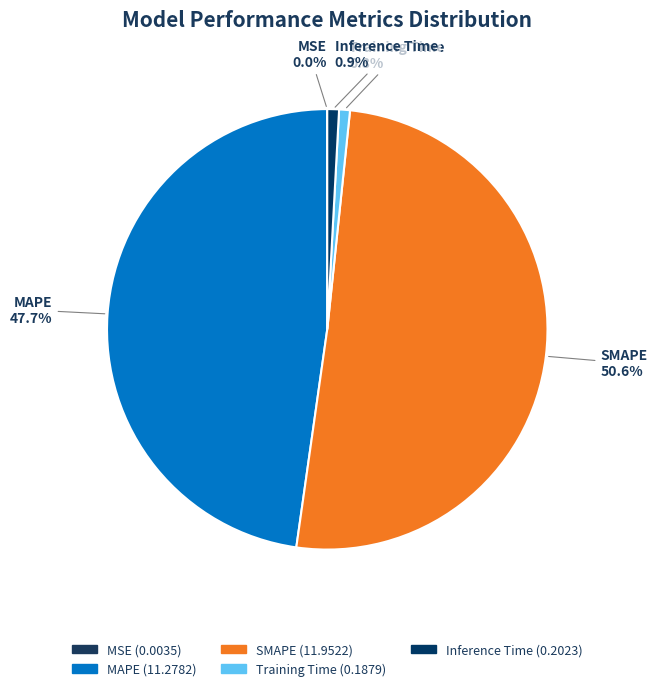

Count the number of slices in the pie.

5